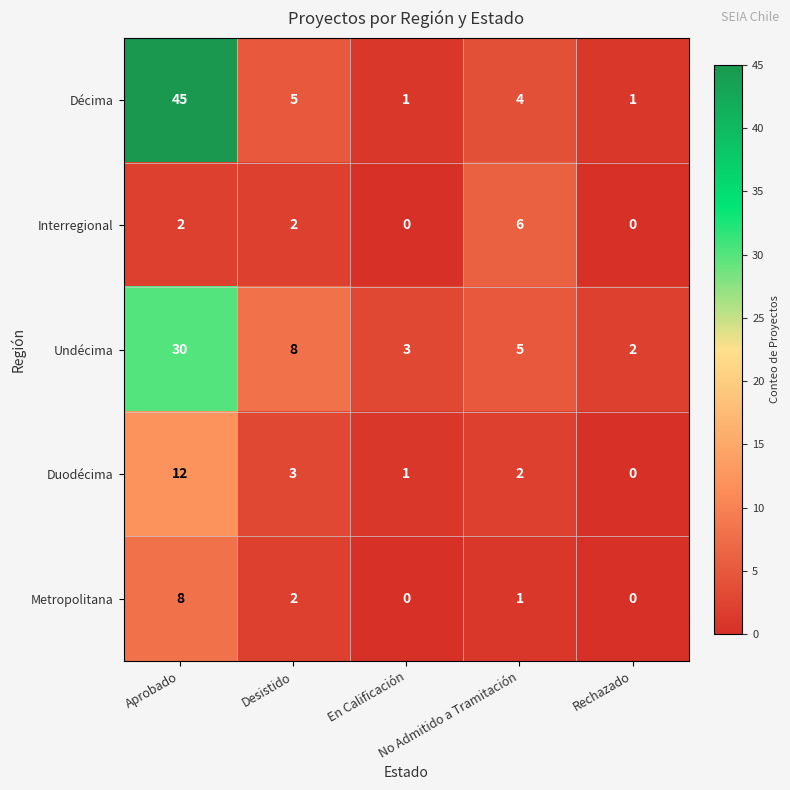

What is the spread (max minus min) of values at Desistido?

6